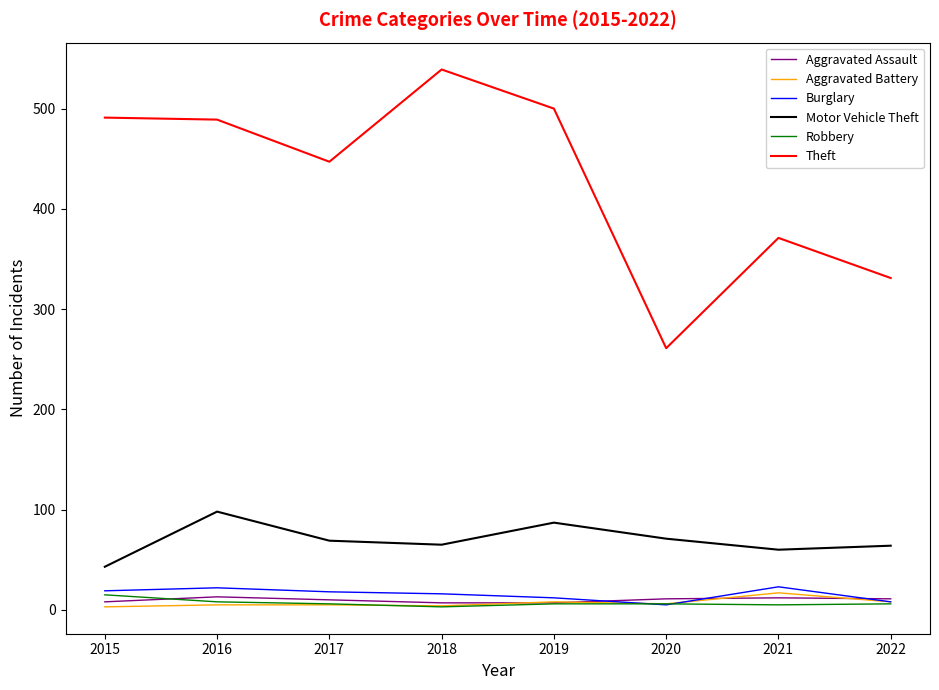

True or false: Robbery and Motor Vehicle Theft cross at least once.

False